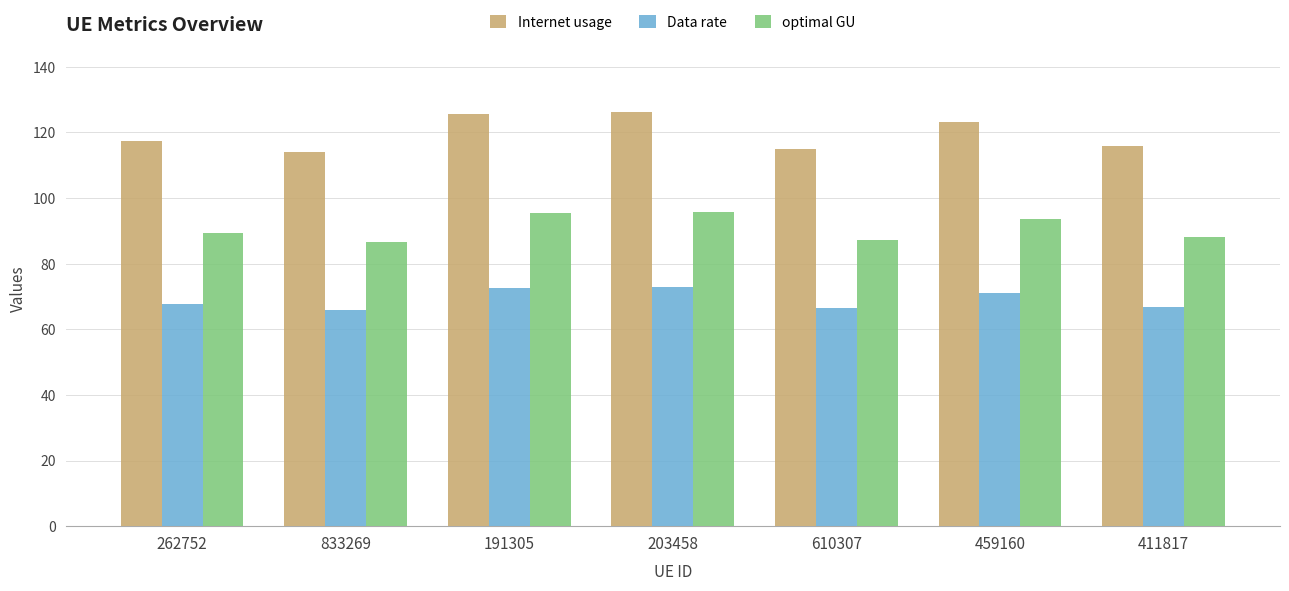

What is the sum of all Internet usage values?

837.1